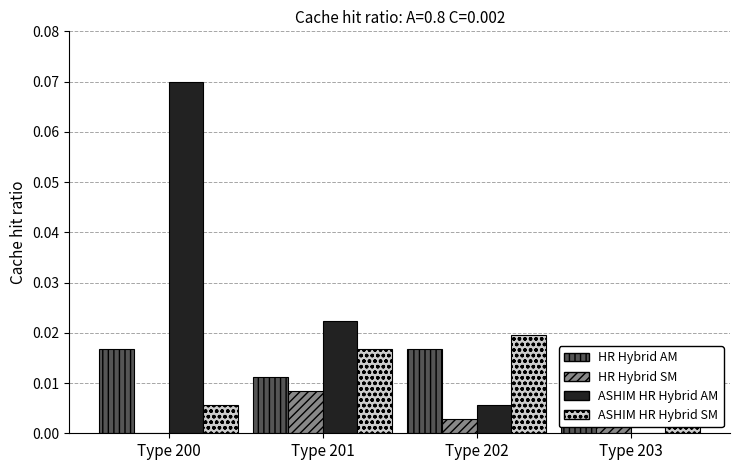

How many data points does each series have?

4